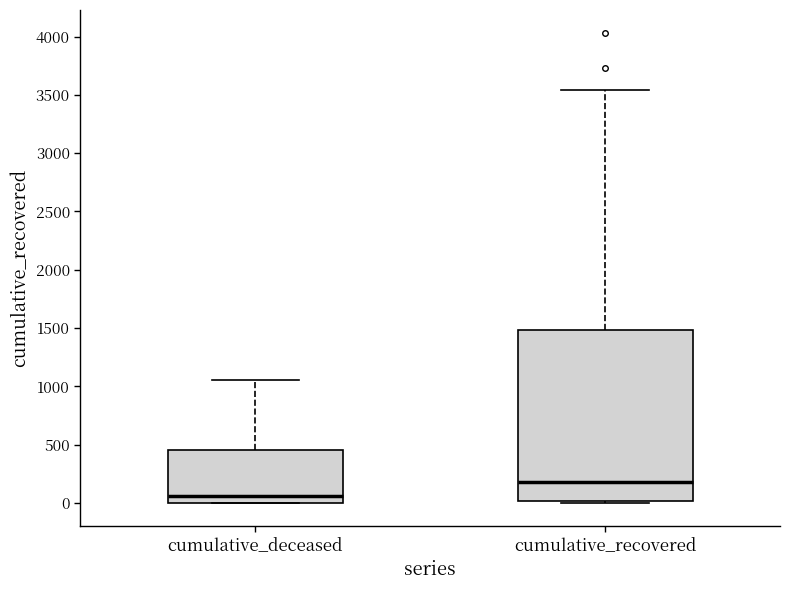

Which box's median line is the lowest?

cumulative_deceased